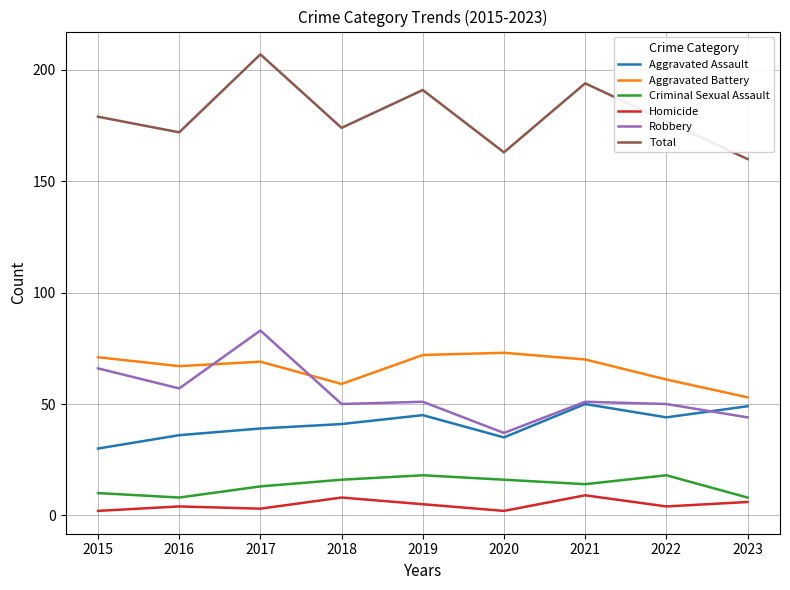

True or false: Total and Homicide intersect in this chart.

False